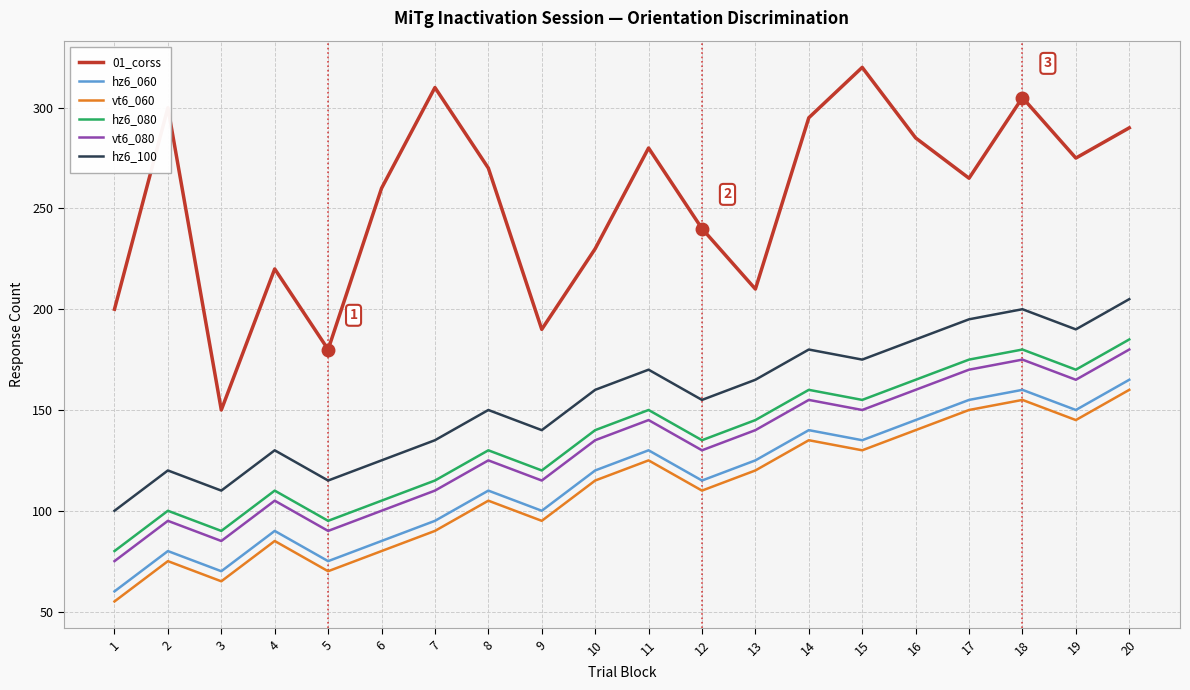

Where is the first local minimum for hz6_060?

3